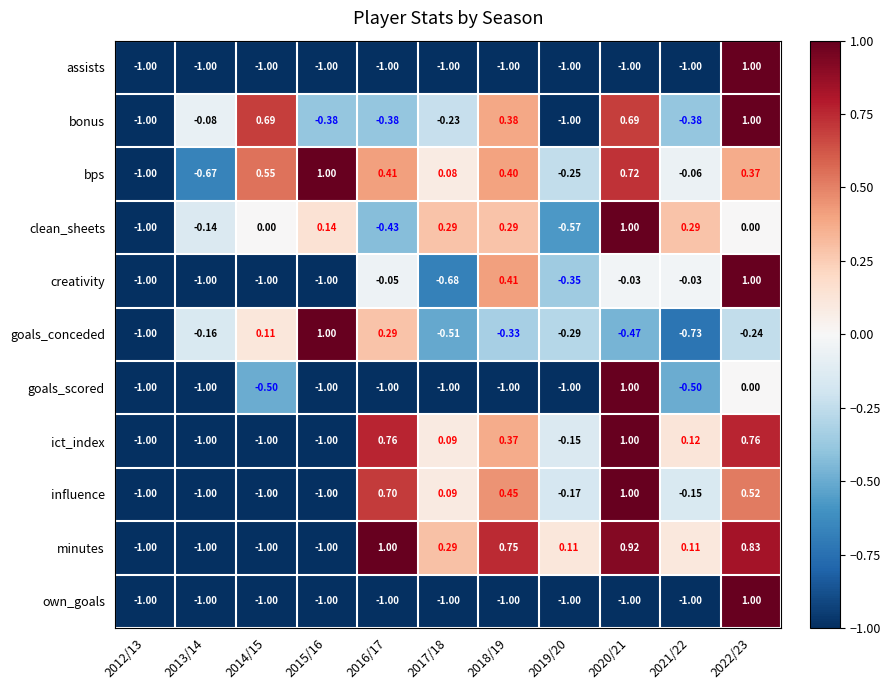

Which series changed the most between 2013/14 and 2014/15?

bps